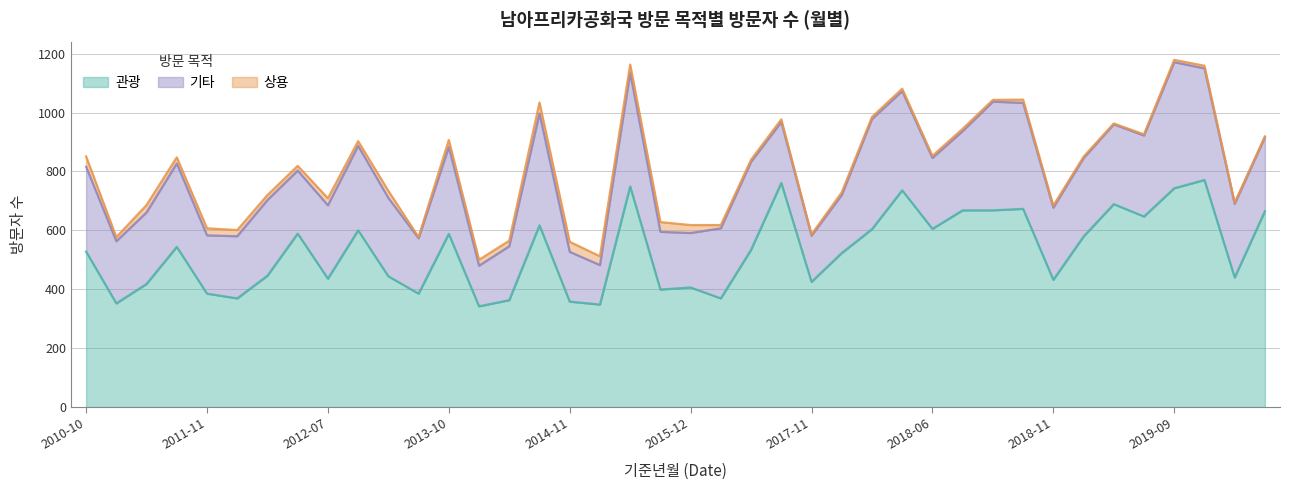

What is the sum of the 상용 values at 2017-06 and 2014-10?

48